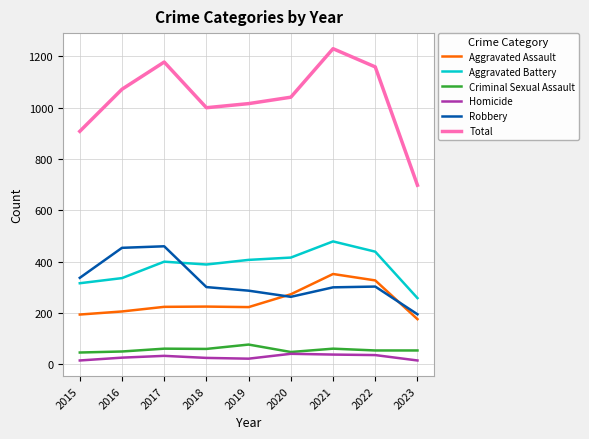

The Aggravated Assault series shows 225 at 2018. True or false?

True